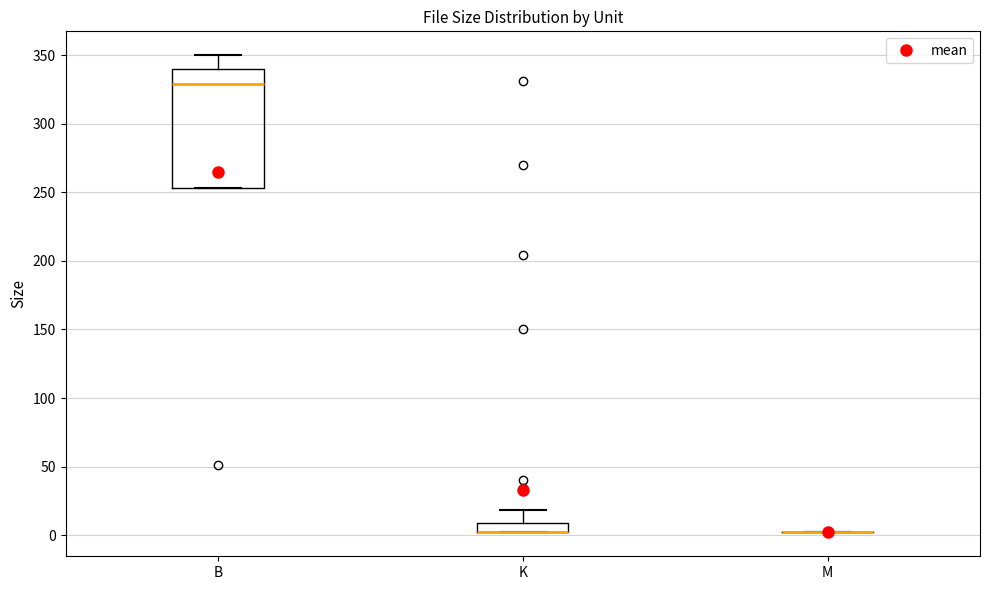

Which box is the tallest, from its lower edge to its upper edge?

B